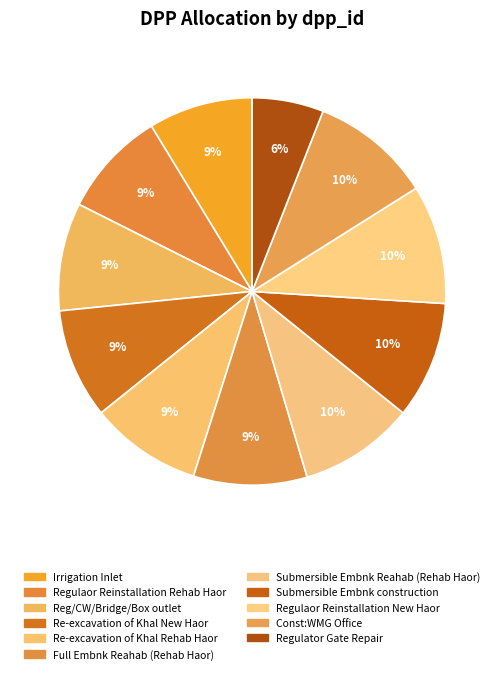

Is Reg/CW/Bridge/Box outlet the majority of the pie?

No